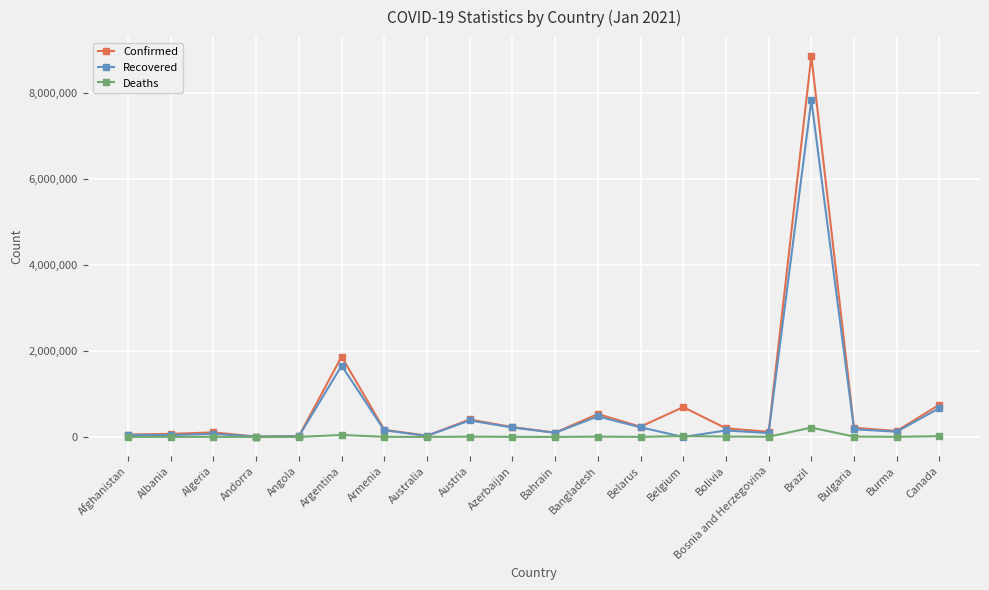

What are all the series names shown in the legend?

Confirmed, Recovered, Deaths